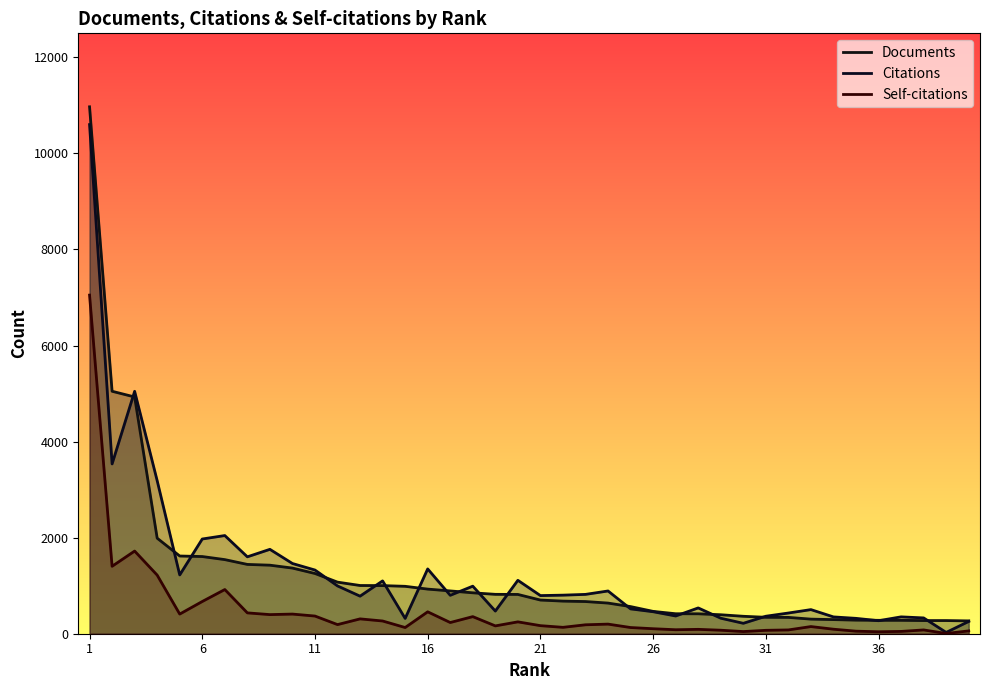

At which category is the sum across all series the highest?

1